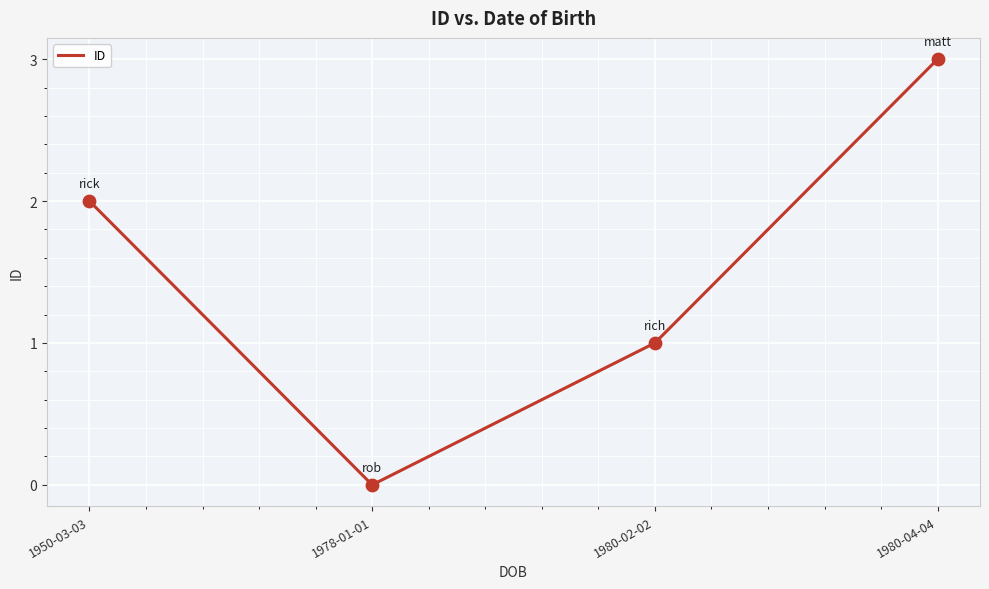

Between 1950-03-03 and 1978-01-01, which is larger?

1950-03-03